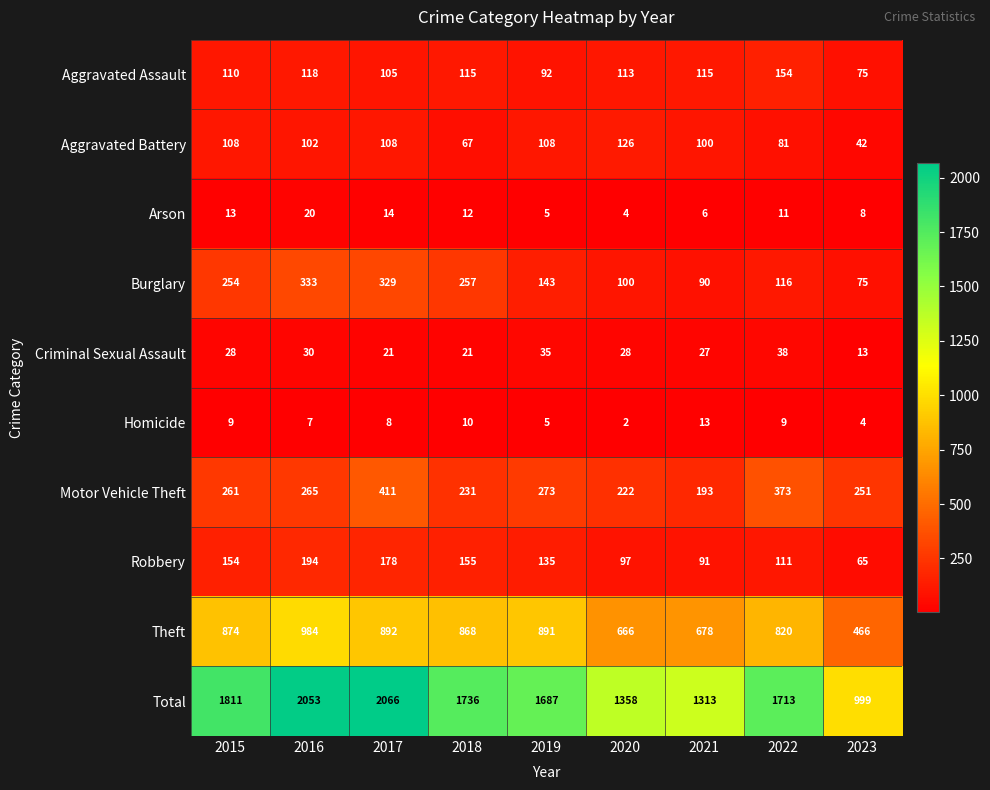

Which series has the largest total across all categories?

Total